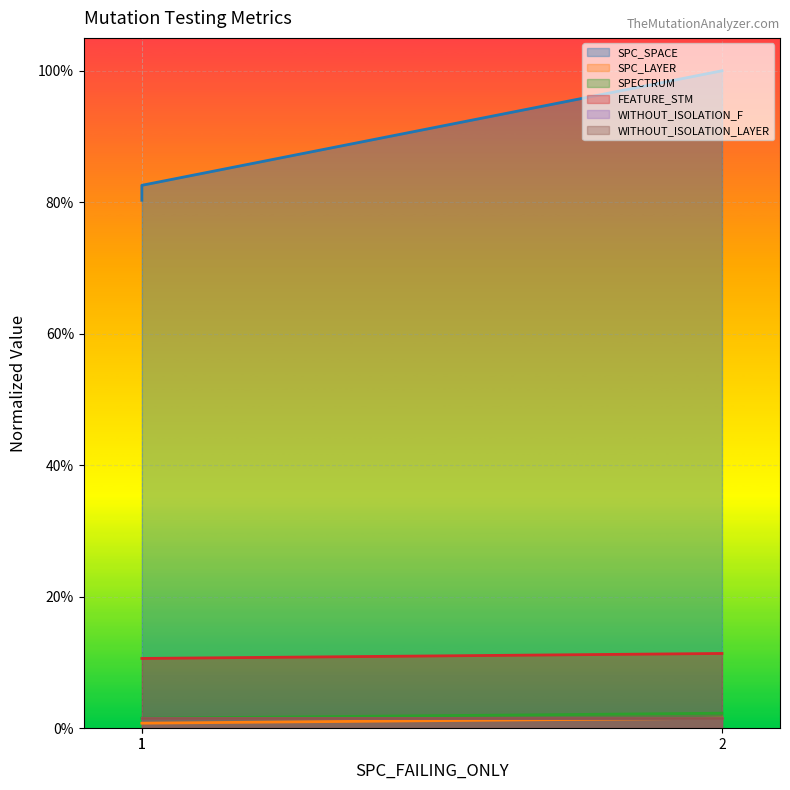

What is the average value of the SPC_SPACE series?

0.9